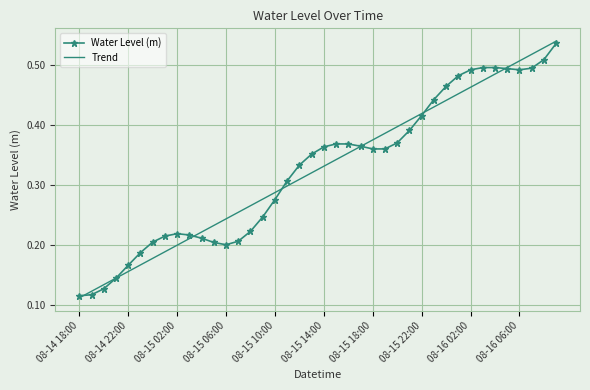

What is the minimum value shown in the chart?

0.1